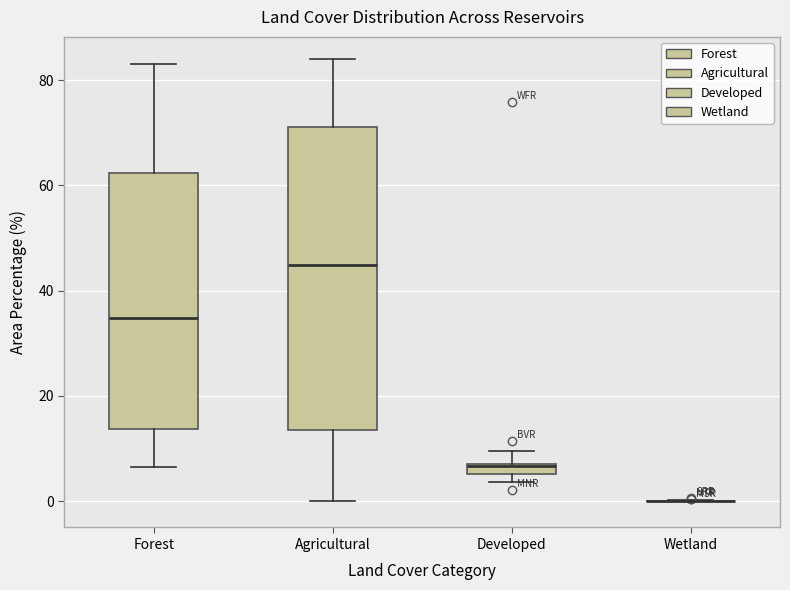

Where does the upper whisker of the box for Developed end on the y-axis? The values are not printed on the chart, so give them approximately, as read against the axis.

10